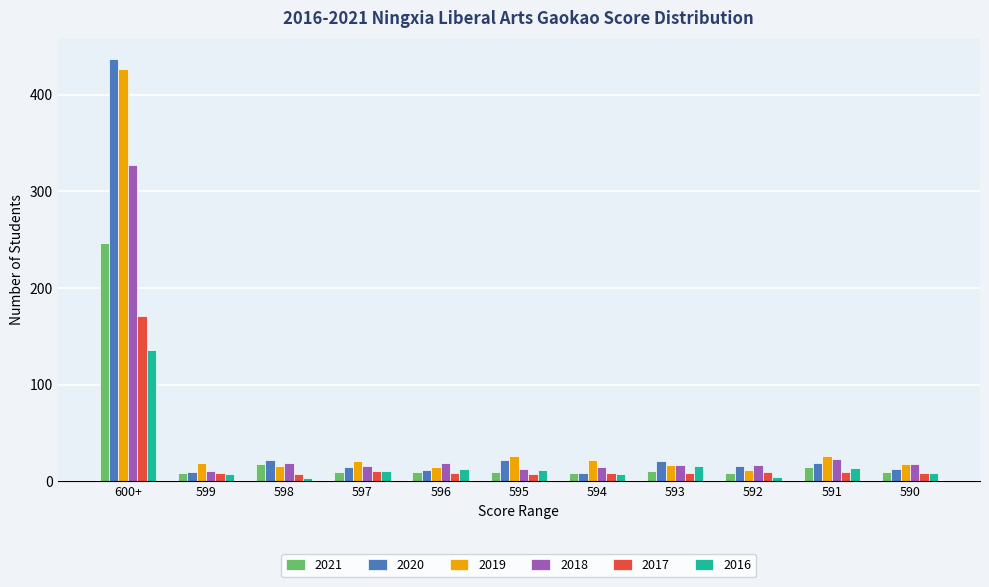

Count the number of categories in the chart.

11